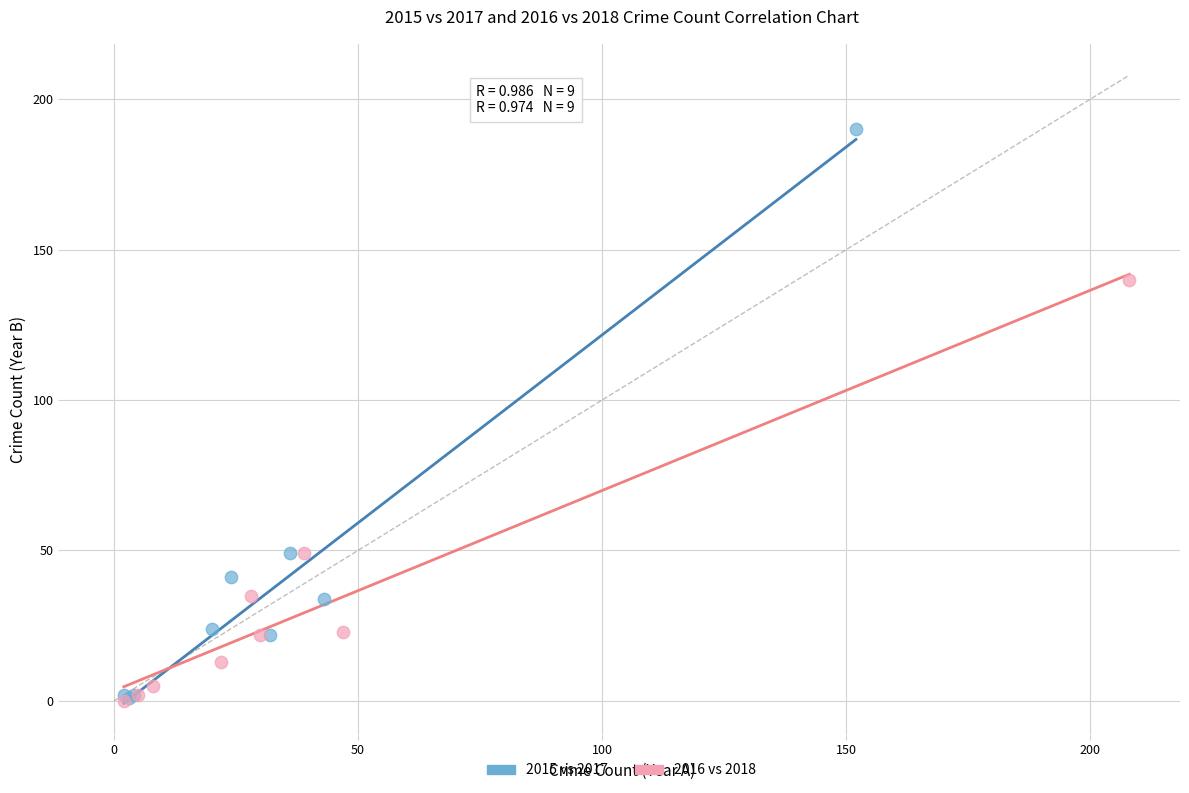

Which series has the largest Y range (max minus min)?

2015 vs 2017